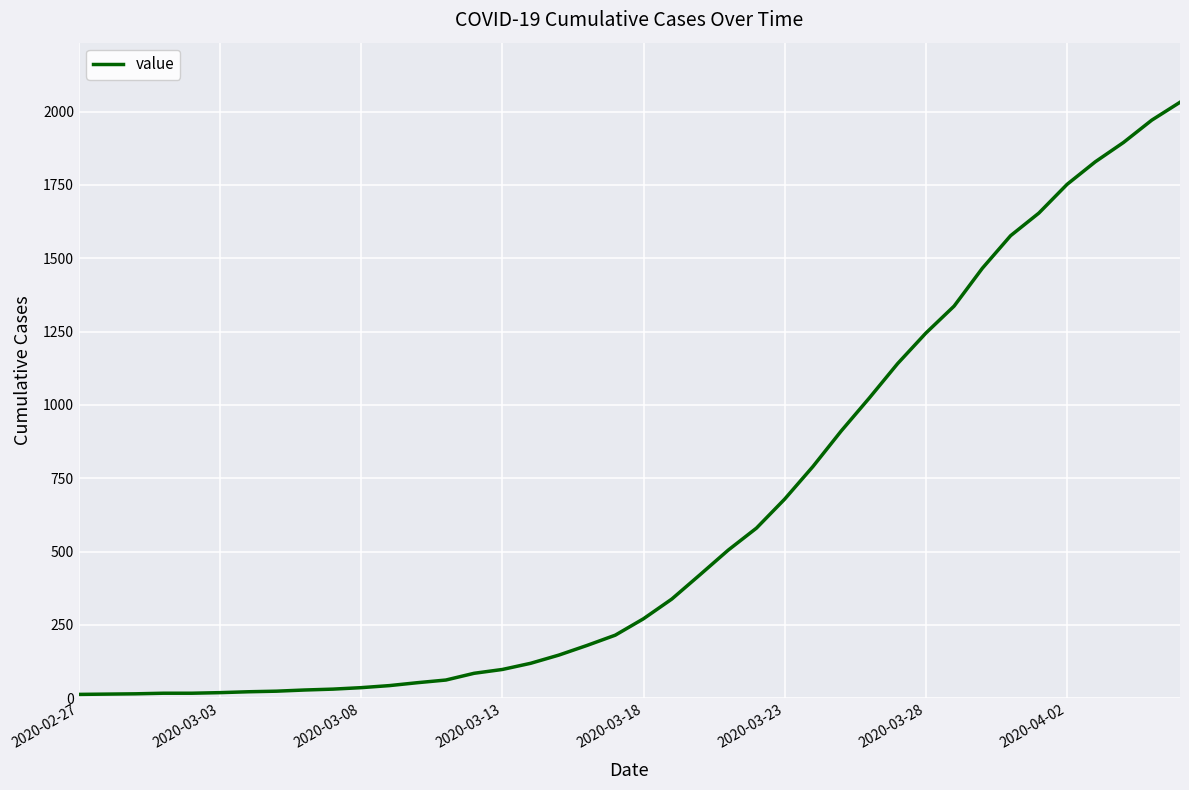

What is the difference between the maximum and minimum values?

2019